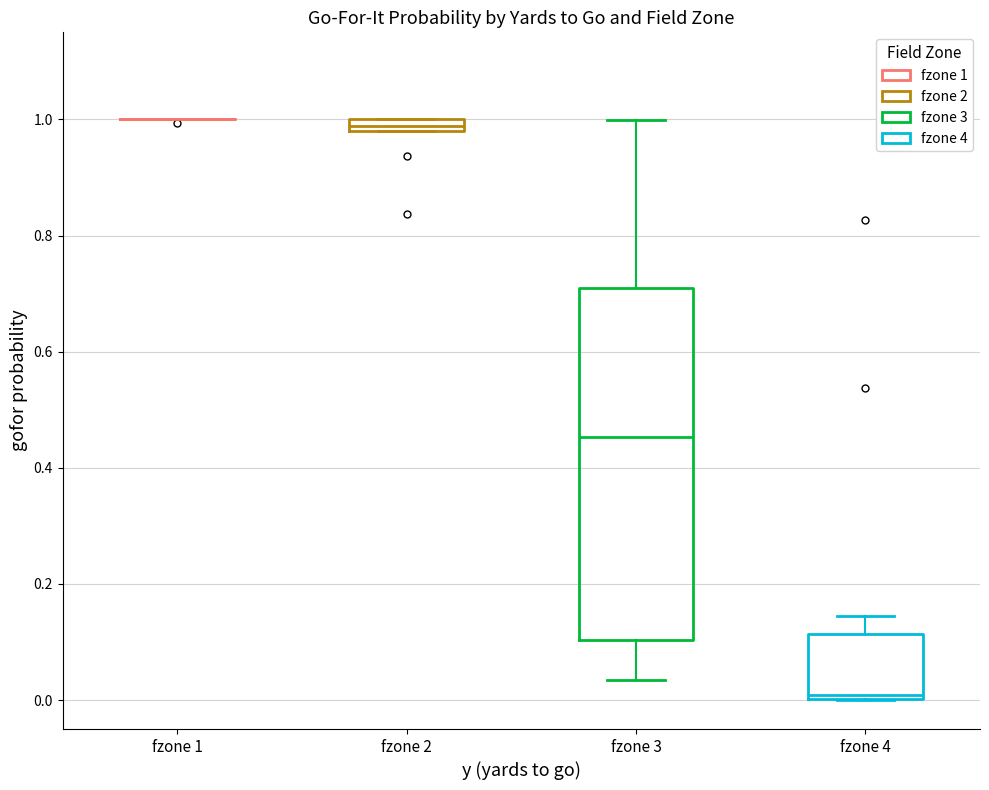

Which box is the tallest, from its lower edge to its upper edge?

fzone 3